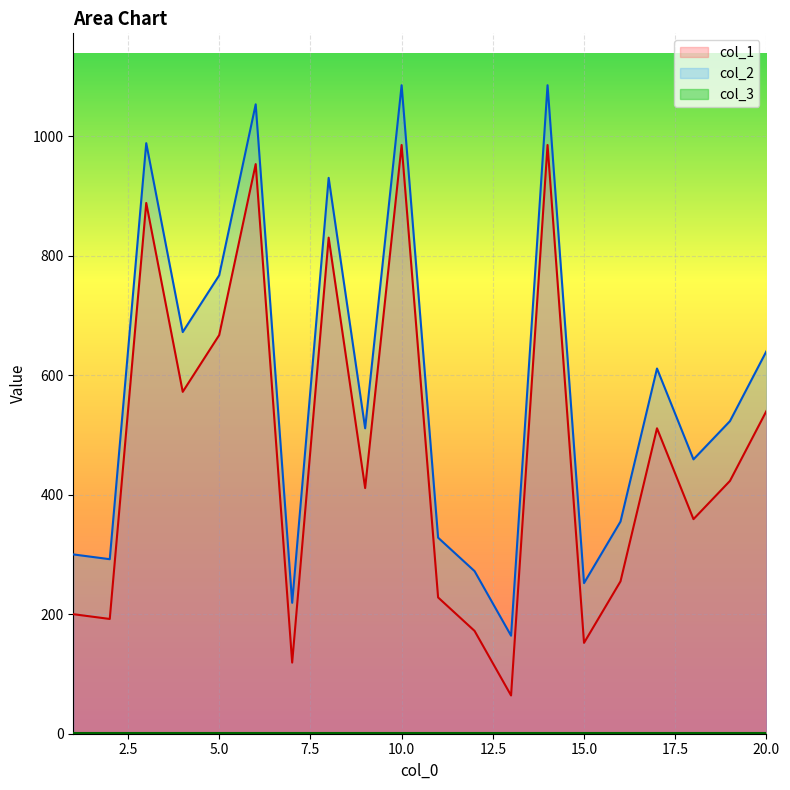

Which has a higher value, 15 or 4?

4